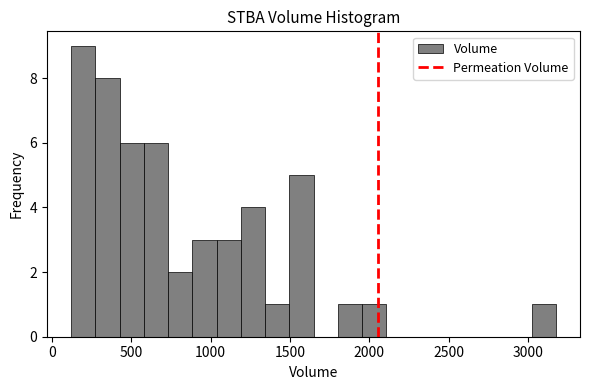

Read against the x-axis, roughly where is the centre of the tallest bar?

200